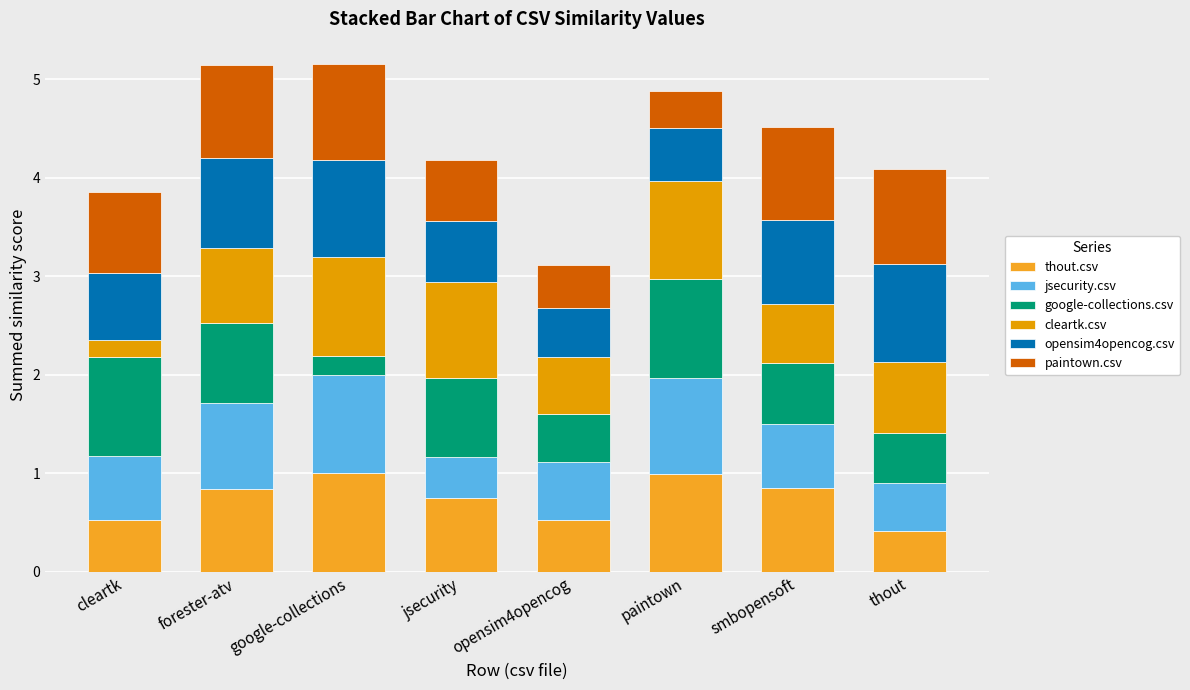

How many data points does each series have?

8